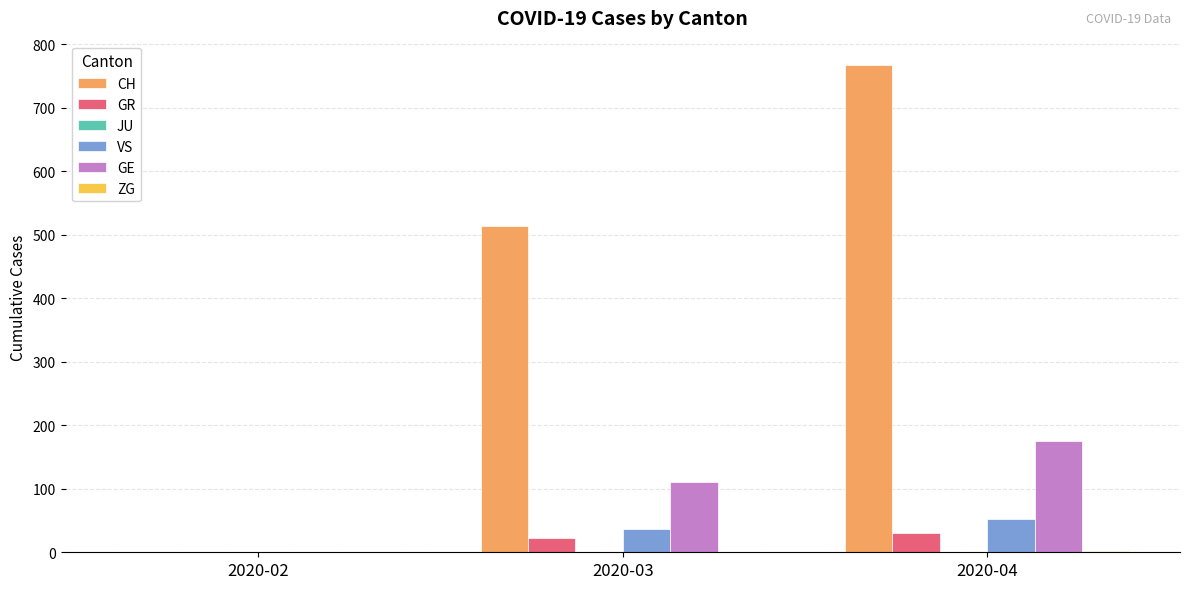

The value of GR at 2020-03 is 23. True or false?

True